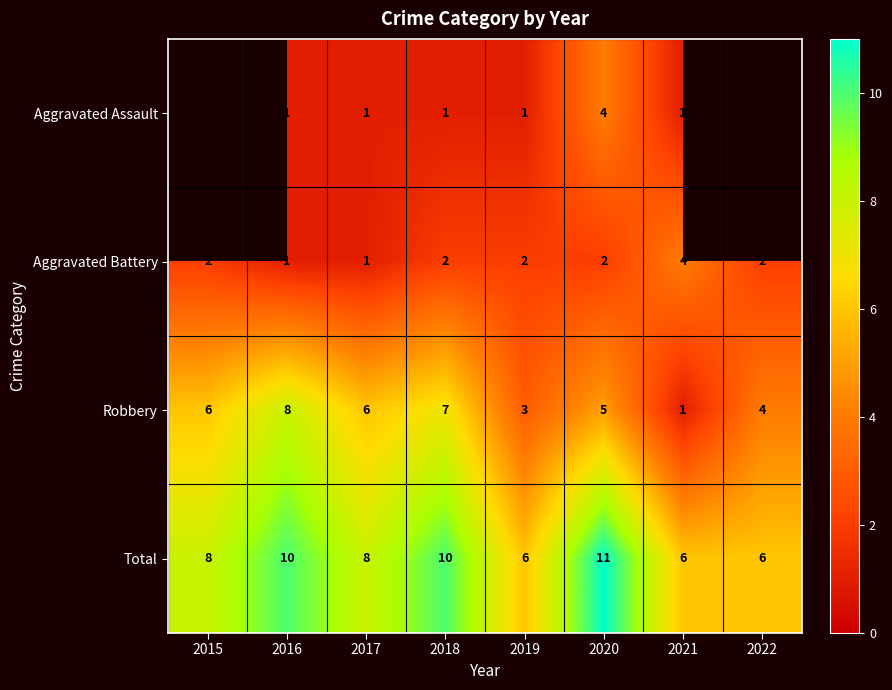

What is the average value of the Robbery series?

5